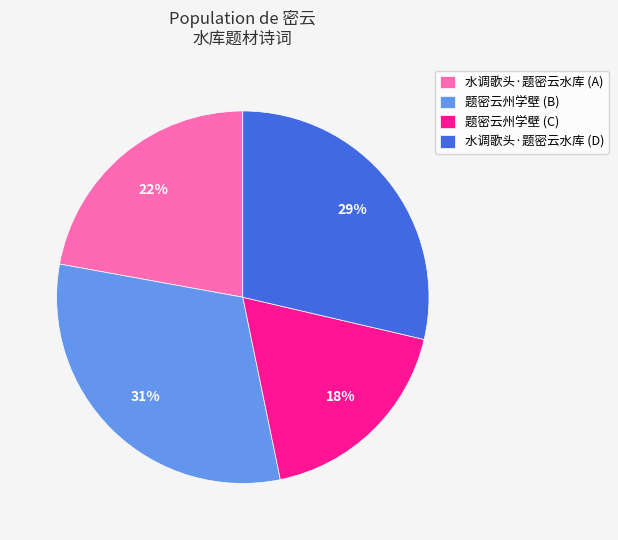

Rank the categories by value from highest to lowest.

题密云州学壁 (B), 水调歌头·题密云水库 (D), 水调歌头·题密云水库 (A), 题密云州学壁 (C)